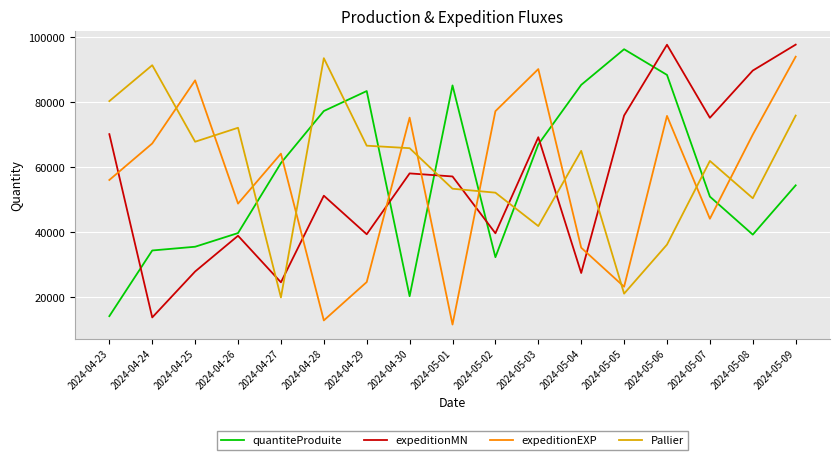

What value does the Pallier series have at 2024-04-26?

72063